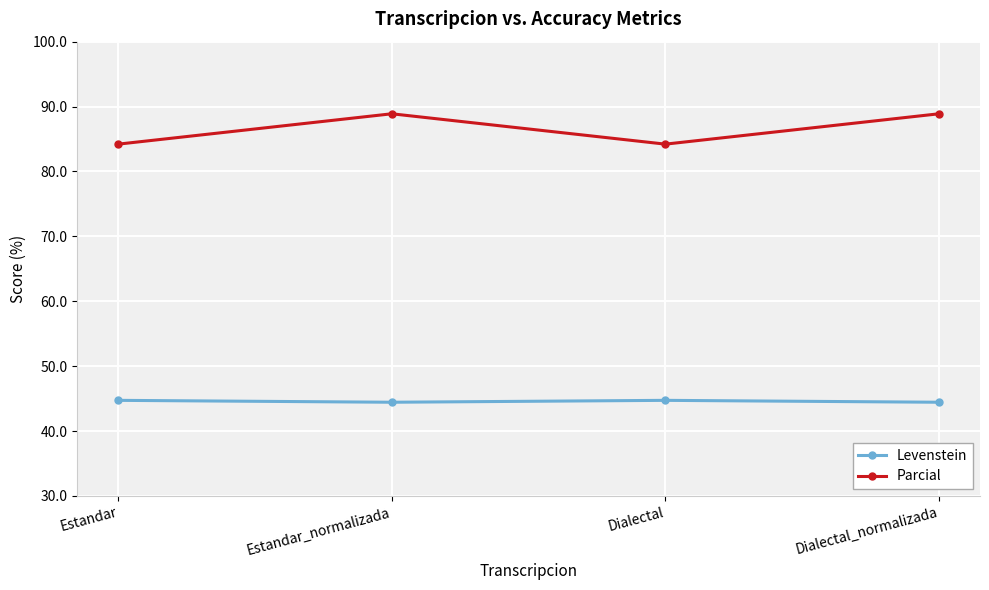

At which label does Parcial first exceed 88?

Estandar_normalizada